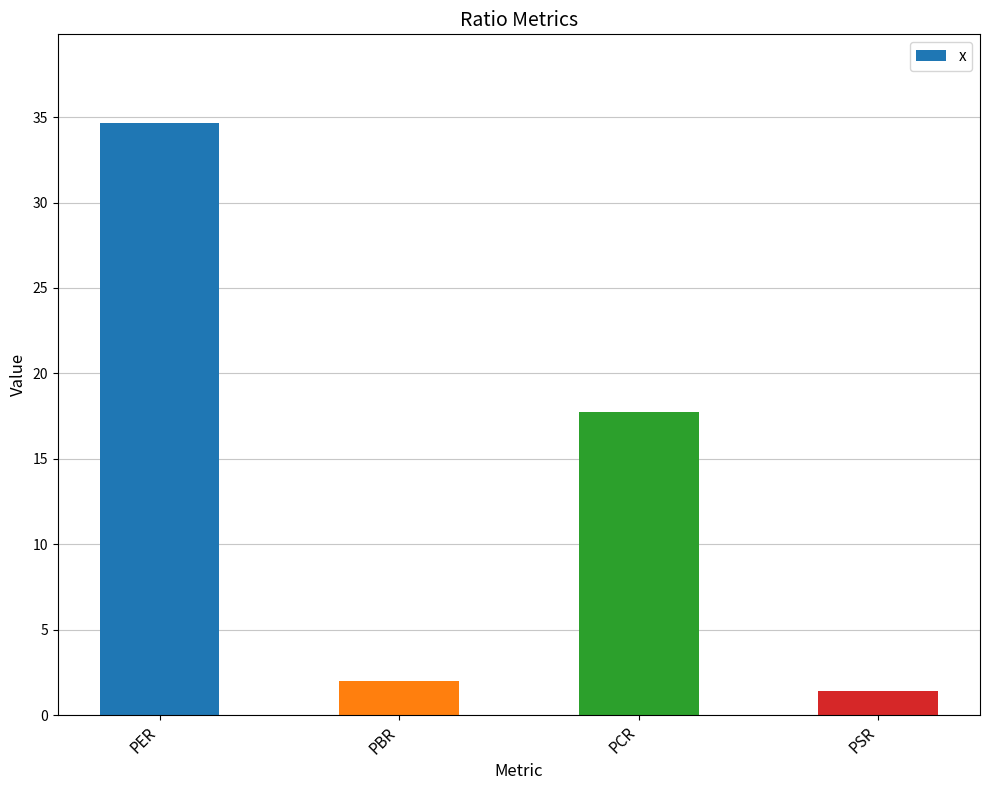

What is the average value?

13.9